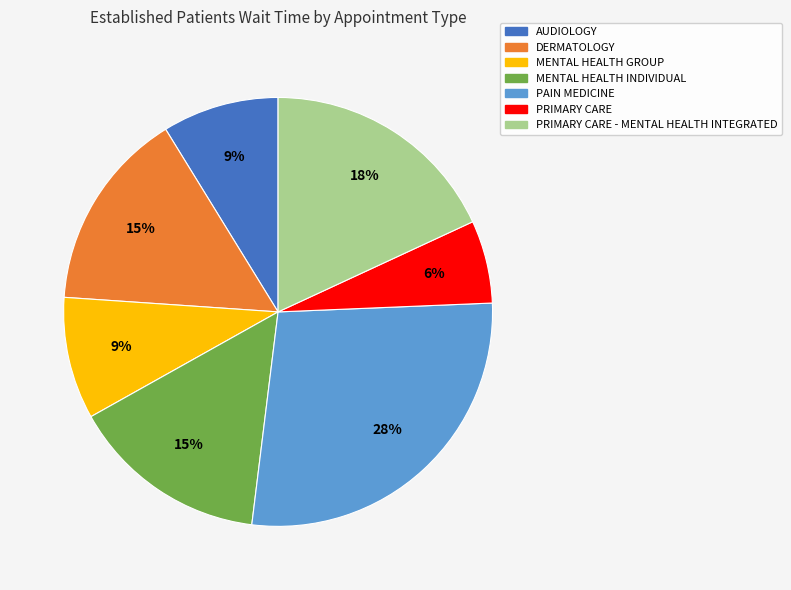

Is there a majority slice in this chart?

No